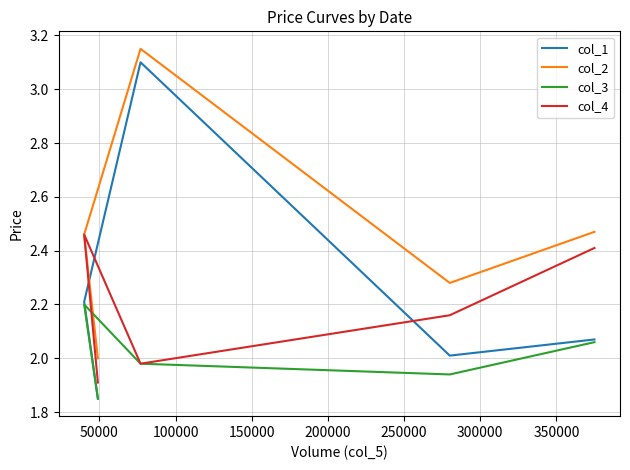

What is the highest value of the col_3 series?

2.2